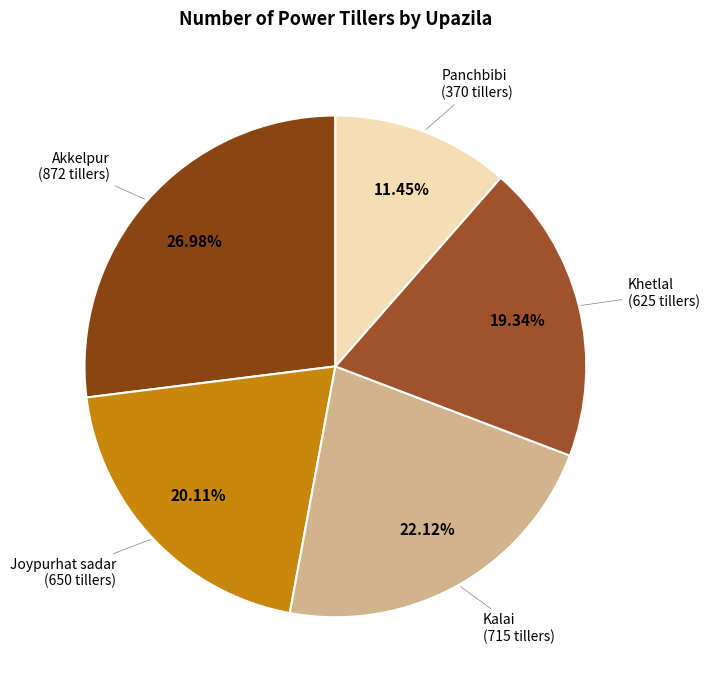

Approximately how many times larger is the value at Kalai compared to Panchbibi?

1.9